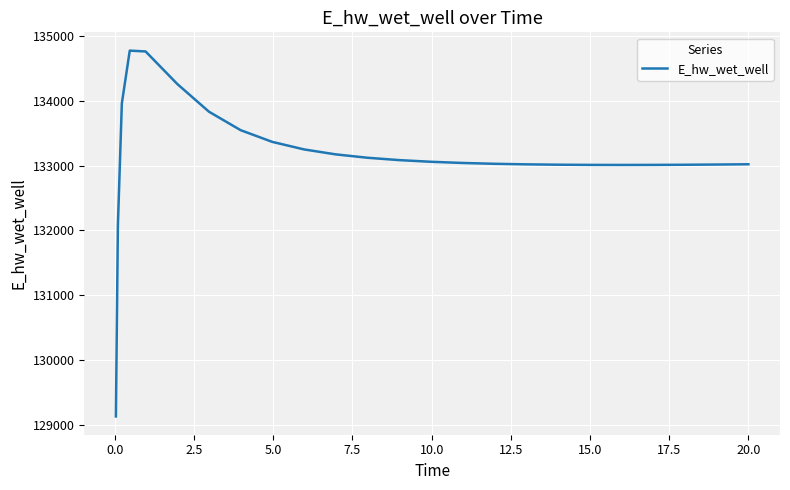

What is the greatest value displayed?

134777.6